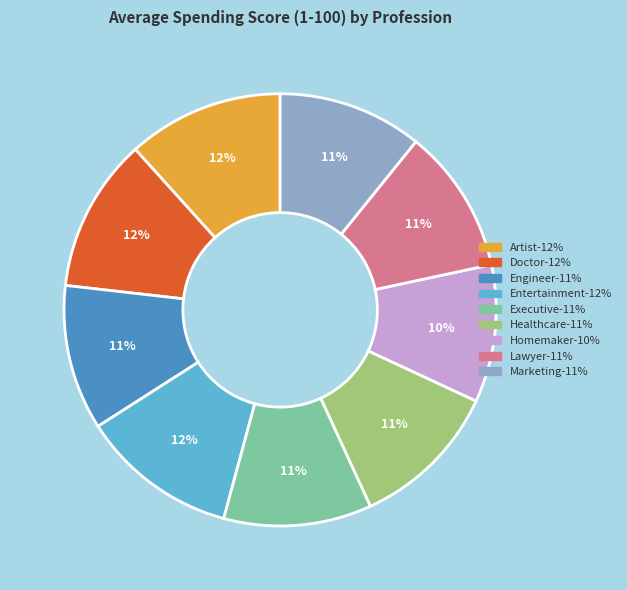

Which has a higher value, Artist or Homemaker?

Artist